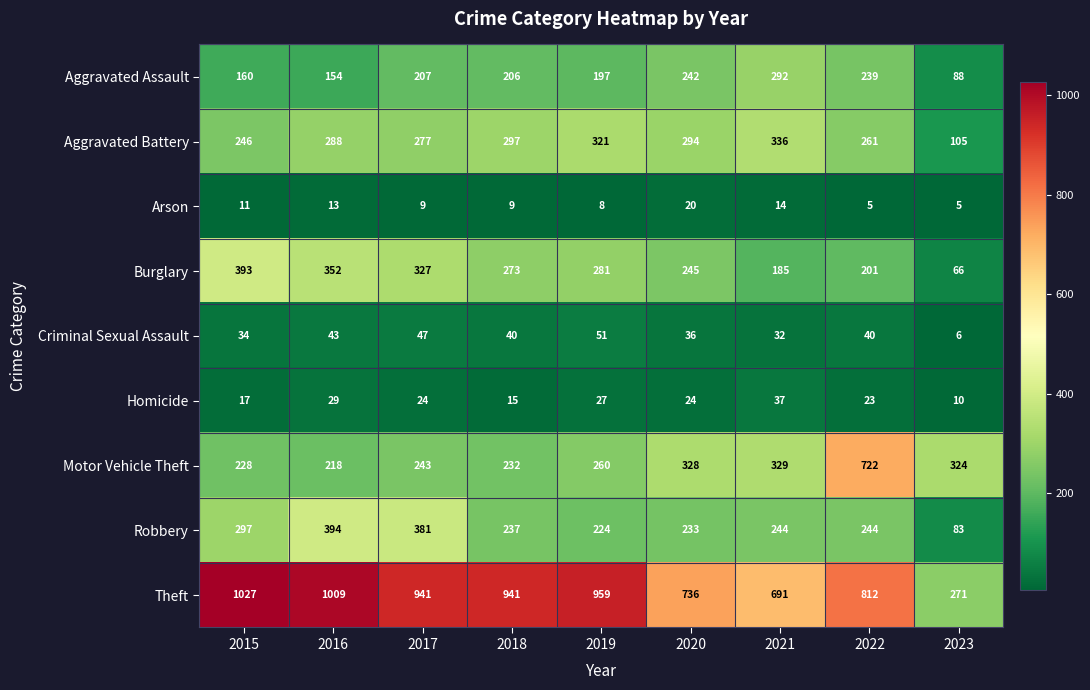

Where is Homicide nearest to the value 23?

2022